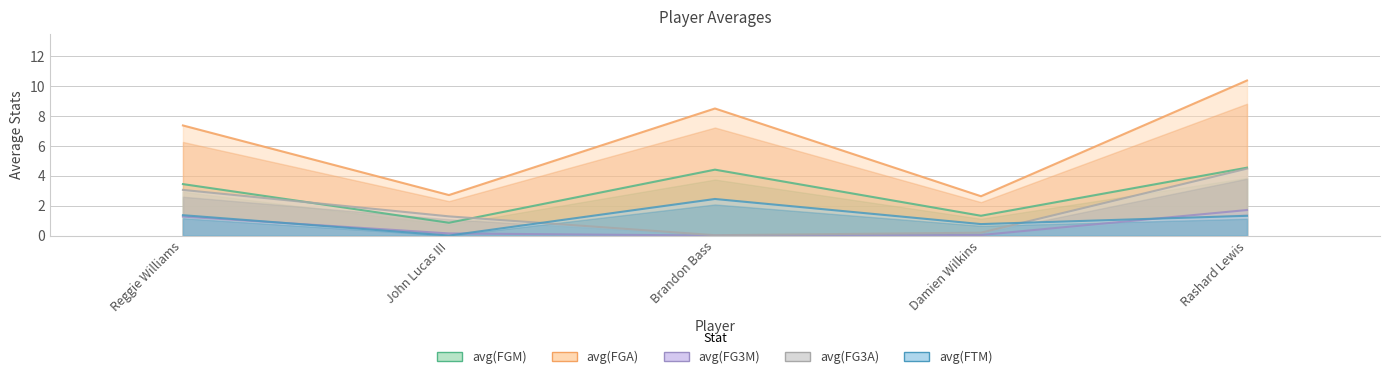

Is the value of avg(FG3M) at Reggie Williams greater than the value of avg(FGA) at Damien Wilkins?

No